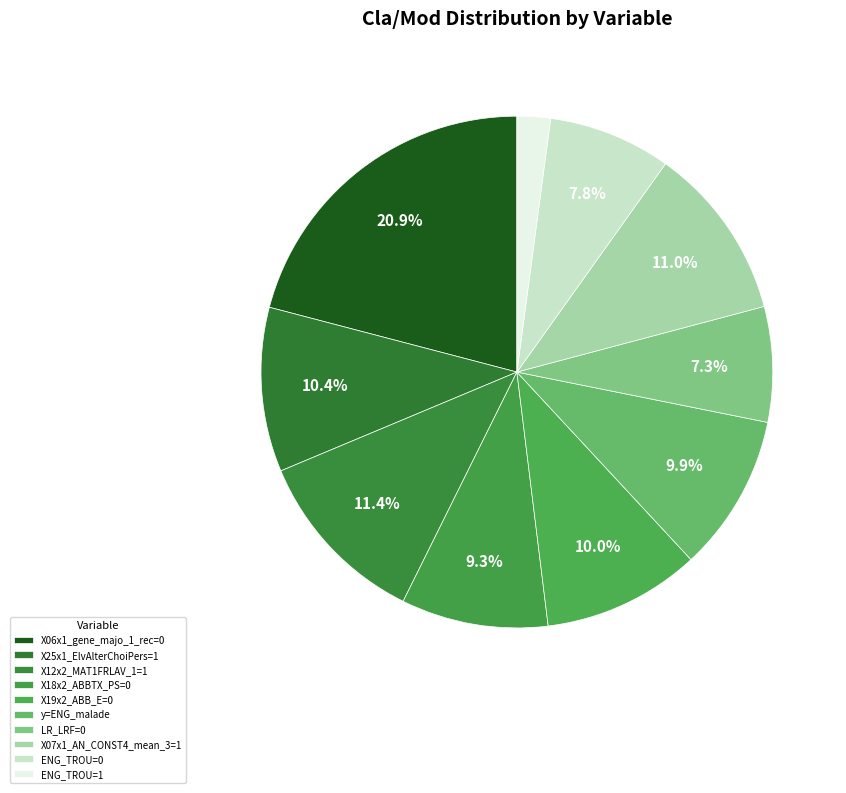

True or false: LR_LRF=0 accounts for 1% of the total.

False